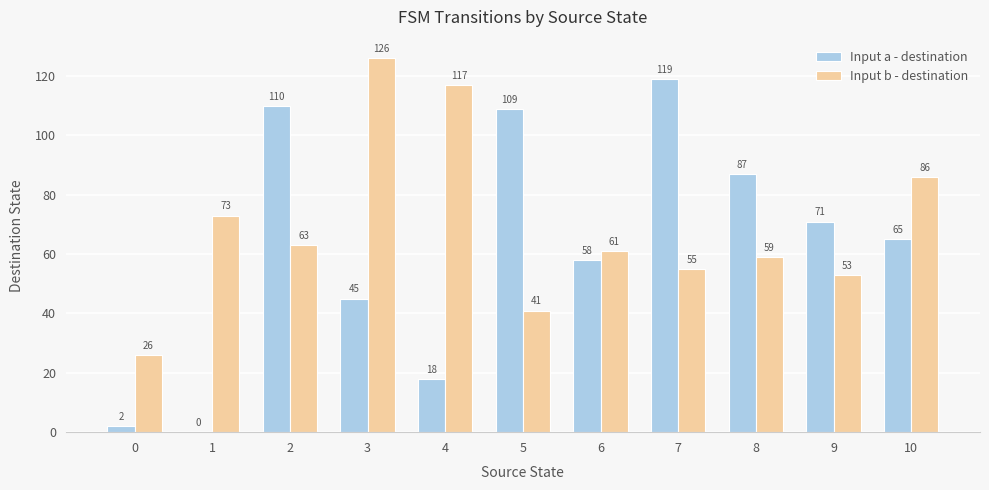

Read the Input a - destination value at 4.

18